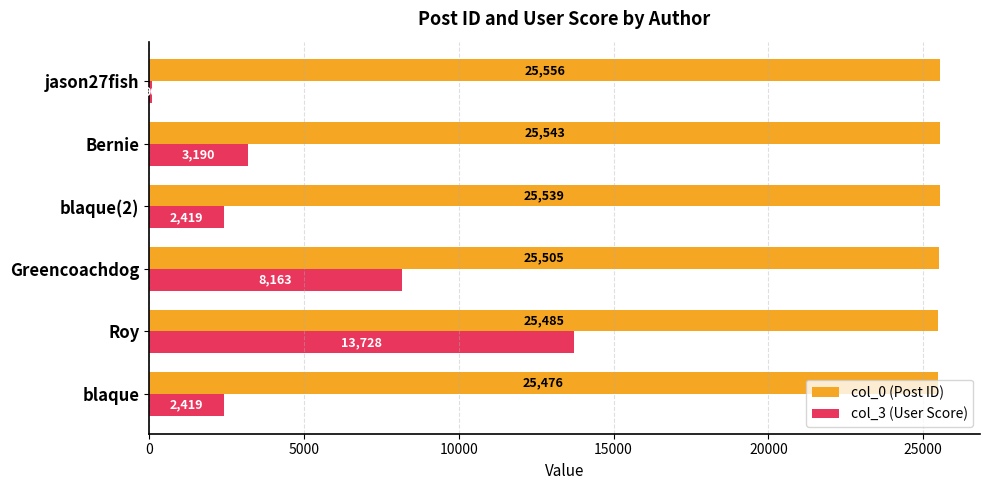

What is the maximum value for col_3 (User Score)?

13728